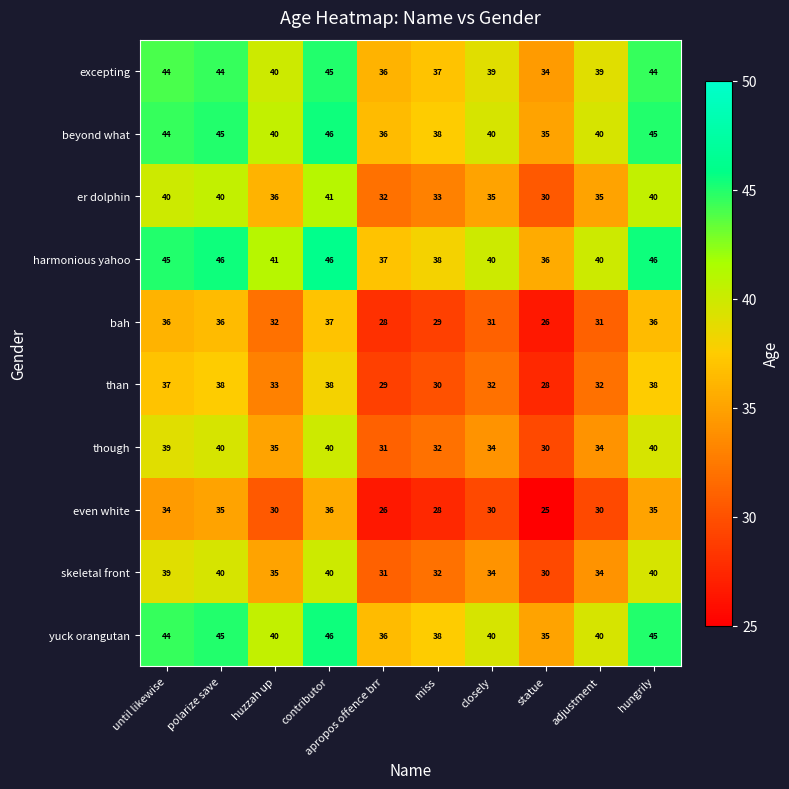

What is the difference between the maximum and second lowest values in the er dolphin series?

9